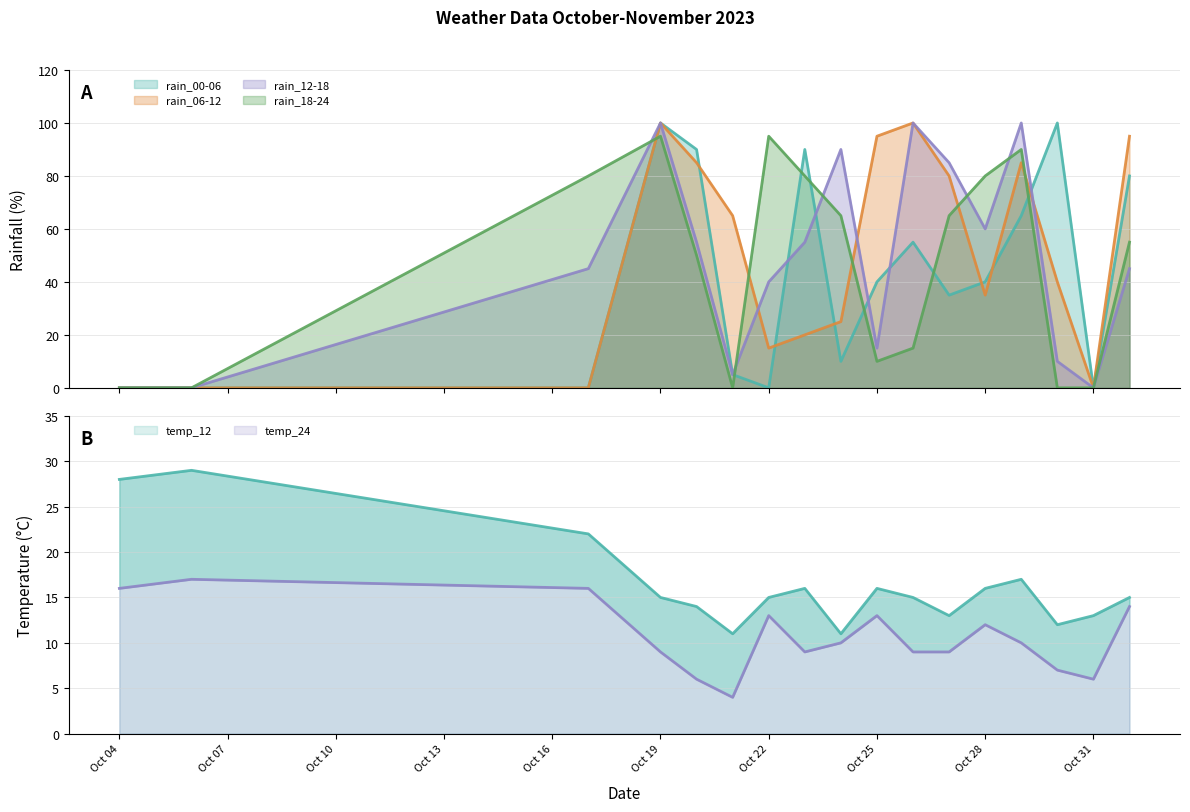

At which category is the sum across all series the highest?

Oct 19